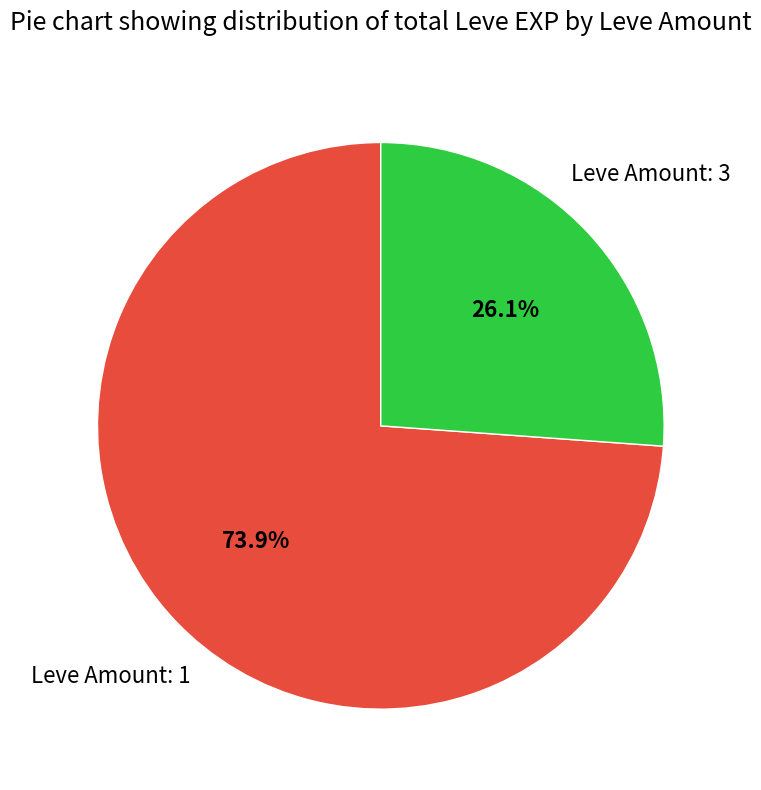

Is there a majority slice in this chart?

Yes